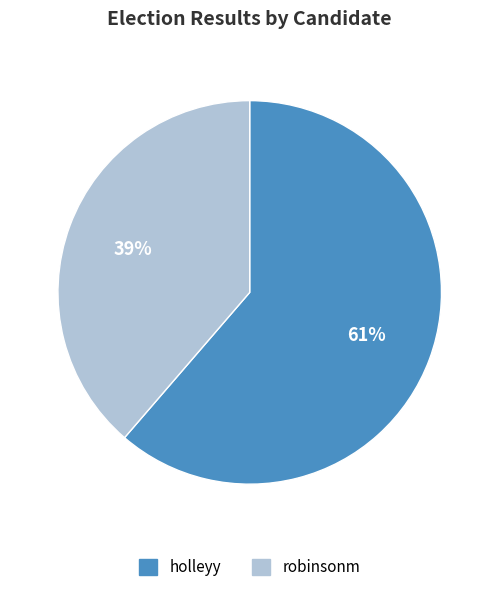

How many segments does this pie chart have?

2